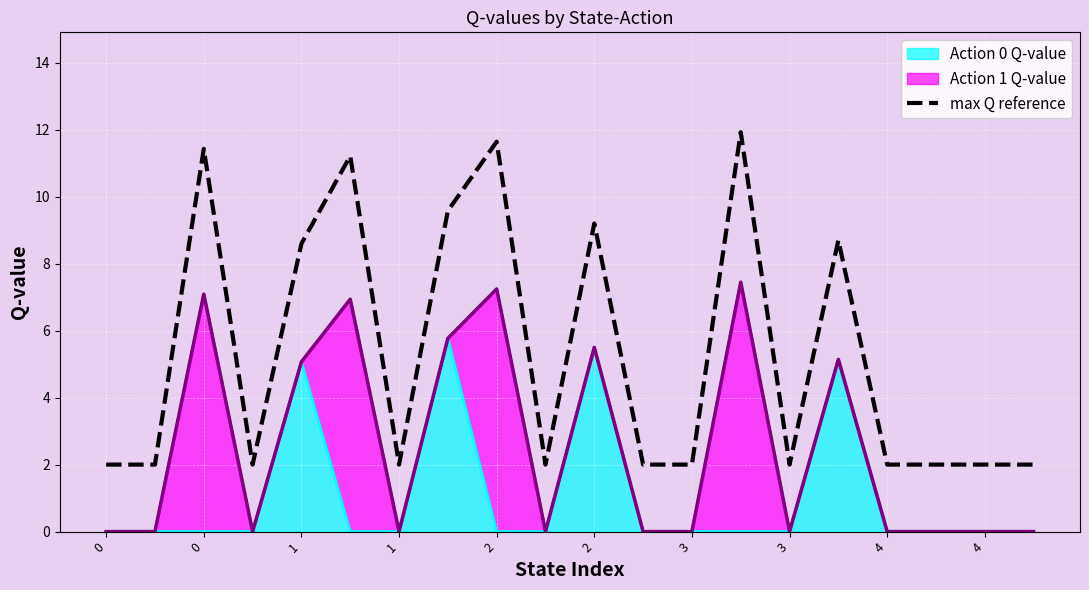

True or false: the data shows 2.0 at 17.

True